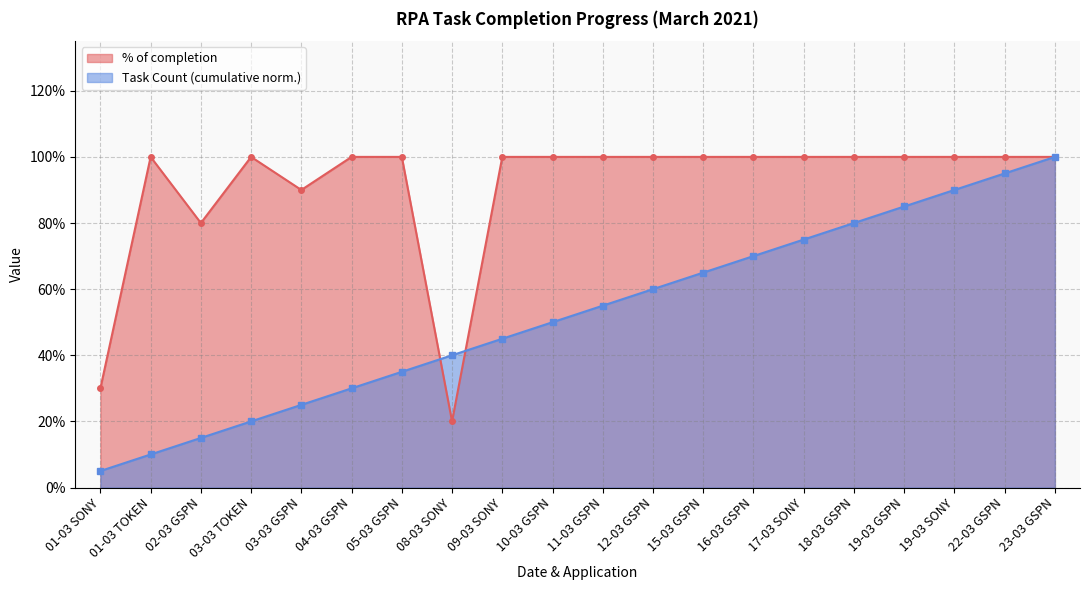

At which category does the chart reach its peak across all series?

01-03 TOKEN